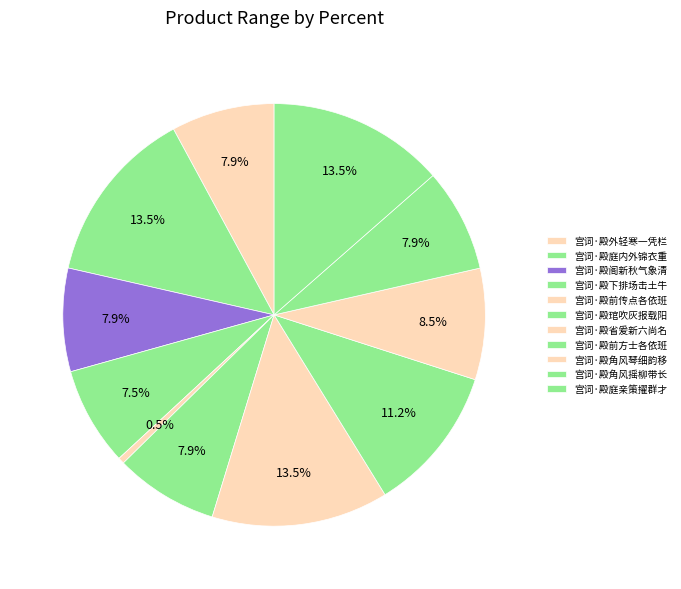

How many slices are in this pie chart?

11